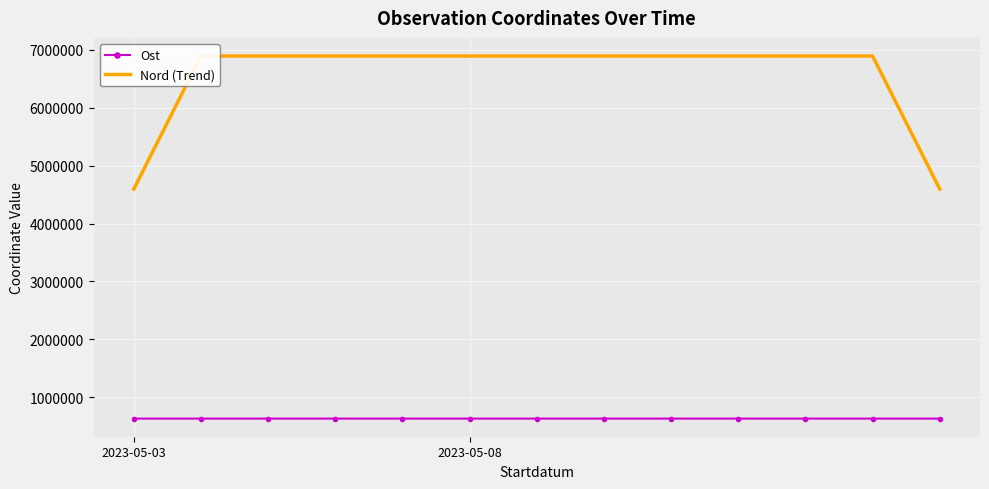

Which series has the largest total across all categories?

Nord (Trend)